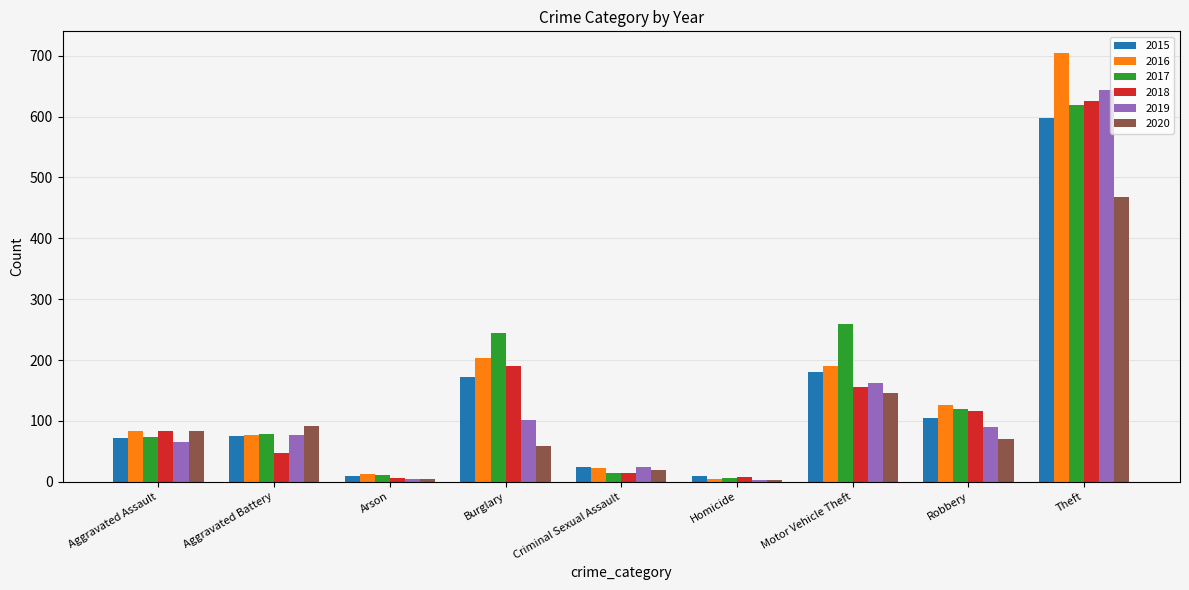

Does the chart contain stacked bars?

No